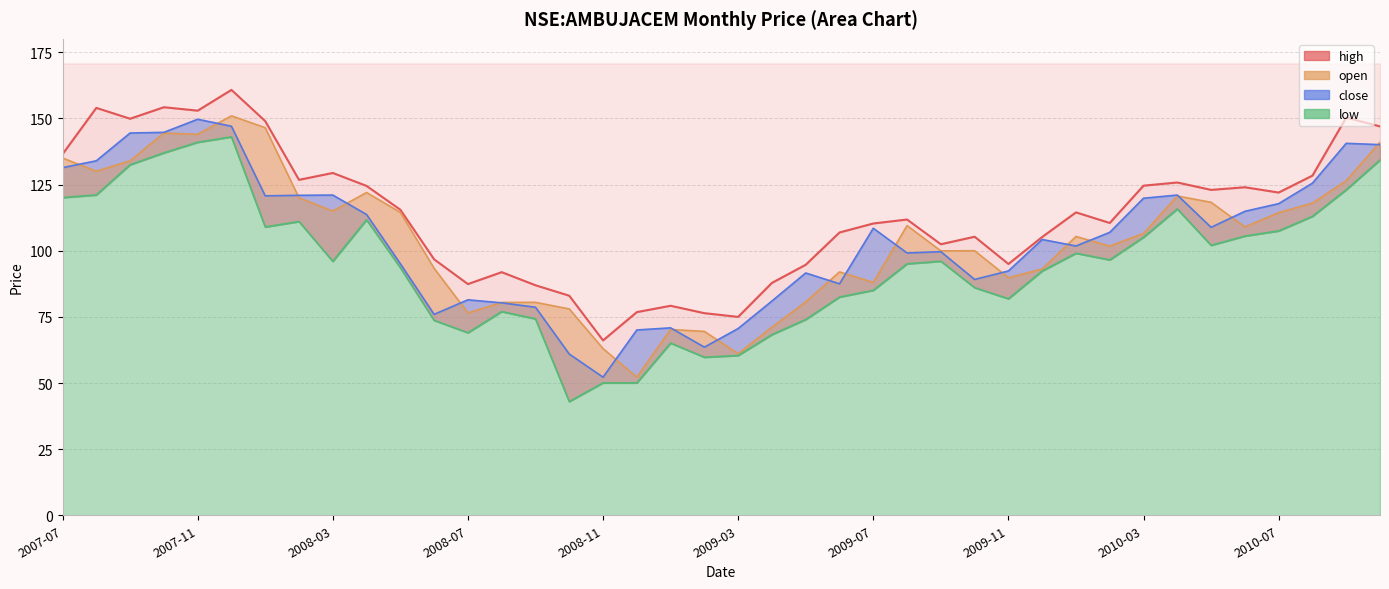

True or false: there are more than 2 points higher than both neighbors.

True